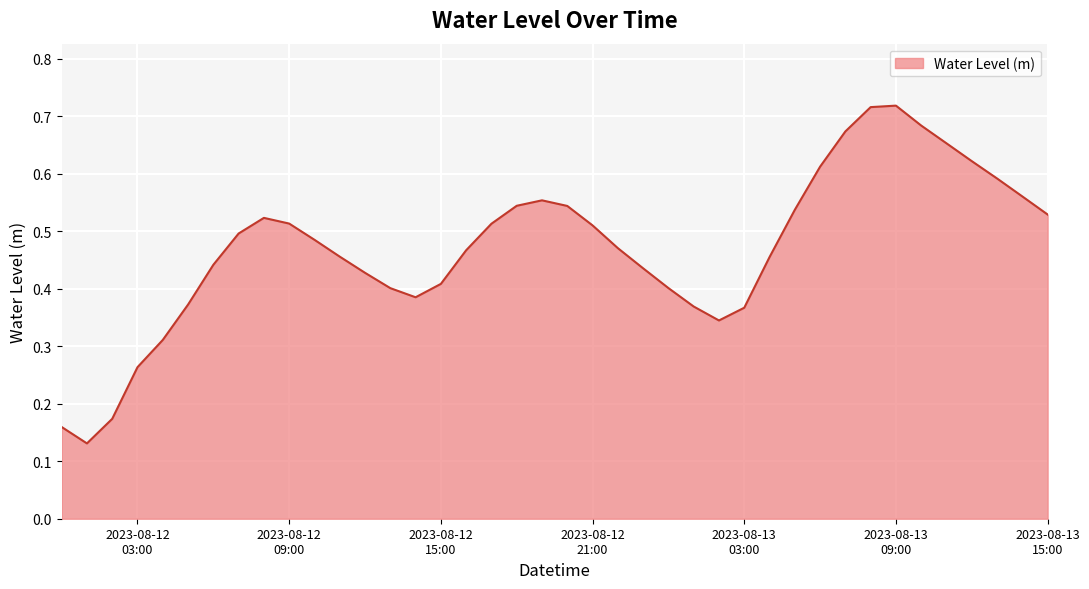

Reading left to right, transcribe all the data shown in this chart.

0.2	0.1	0.2	0.3	0.3	0.4	0.4	0.5	0.5	0.5	0.5	0.5	0.4	0.4	0.4	0.4	0.5	0.5	0.5	0.6	0.5	0.5	0.5	0.4	0.4	0.4	0.3	0.4	0.5	0.5	0.6	0.7	0.7	0.7	0.7	0.7	0.6	0.6	0.6	0.5